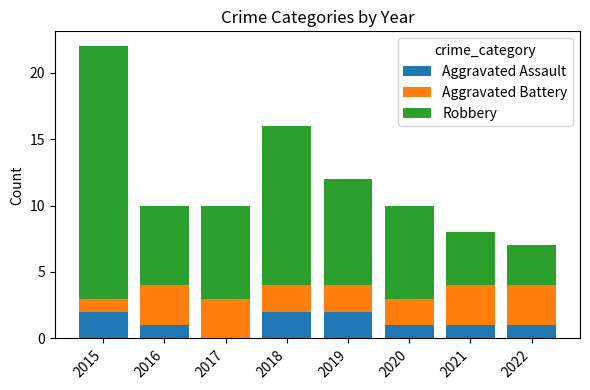

What is the total value across all series at 2018?

16